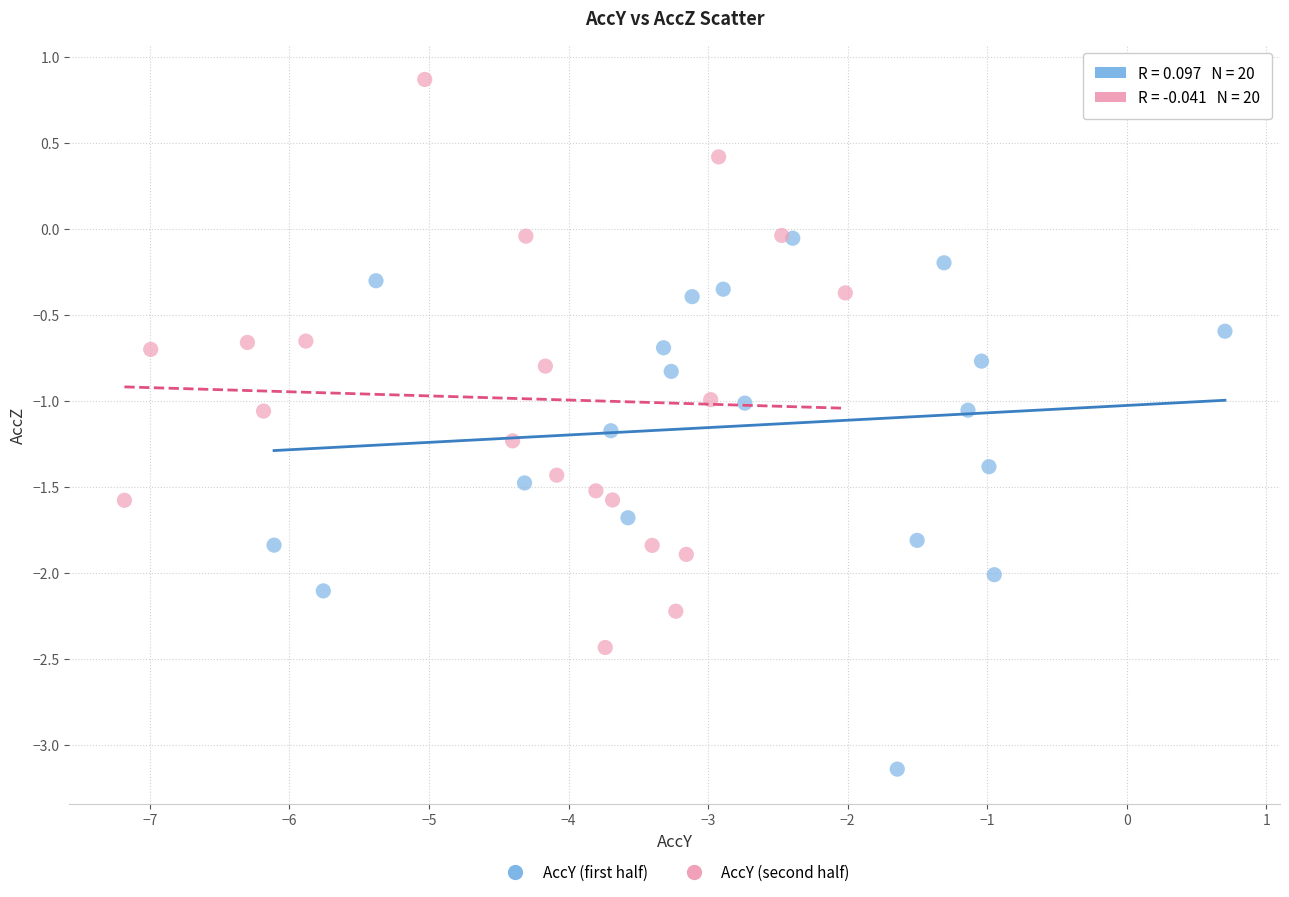

Which series has the largest Y range (max minus min)?

AccY (second half)